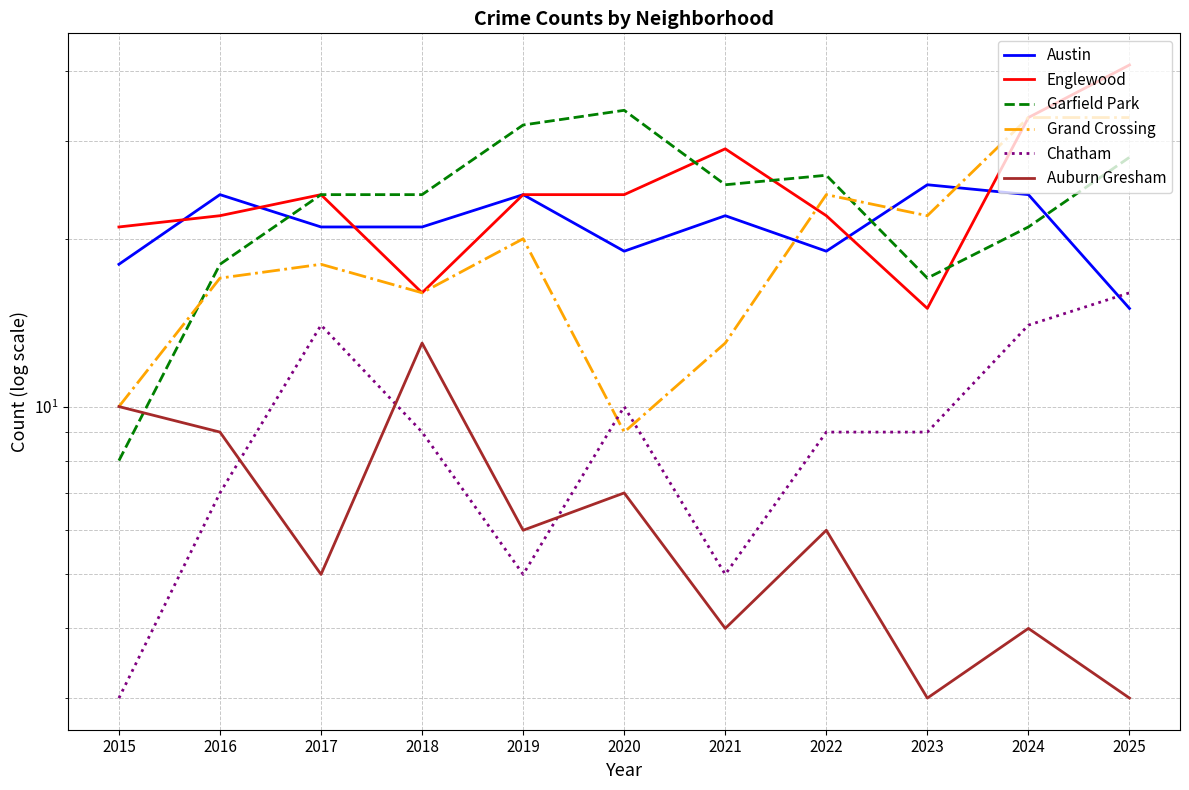

What is the smallest value displayed?

3